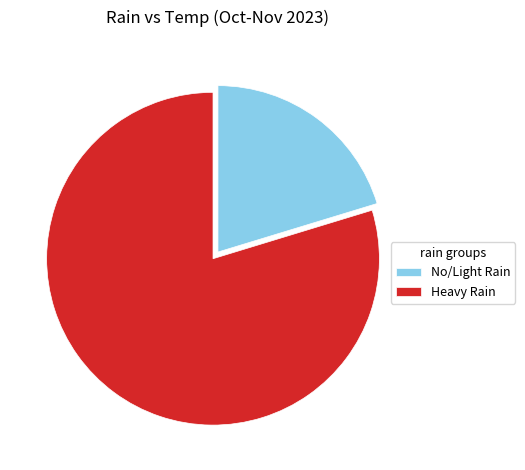

Combined, do No/Light Rain and Heavy Rain account for over 50%?

Yes